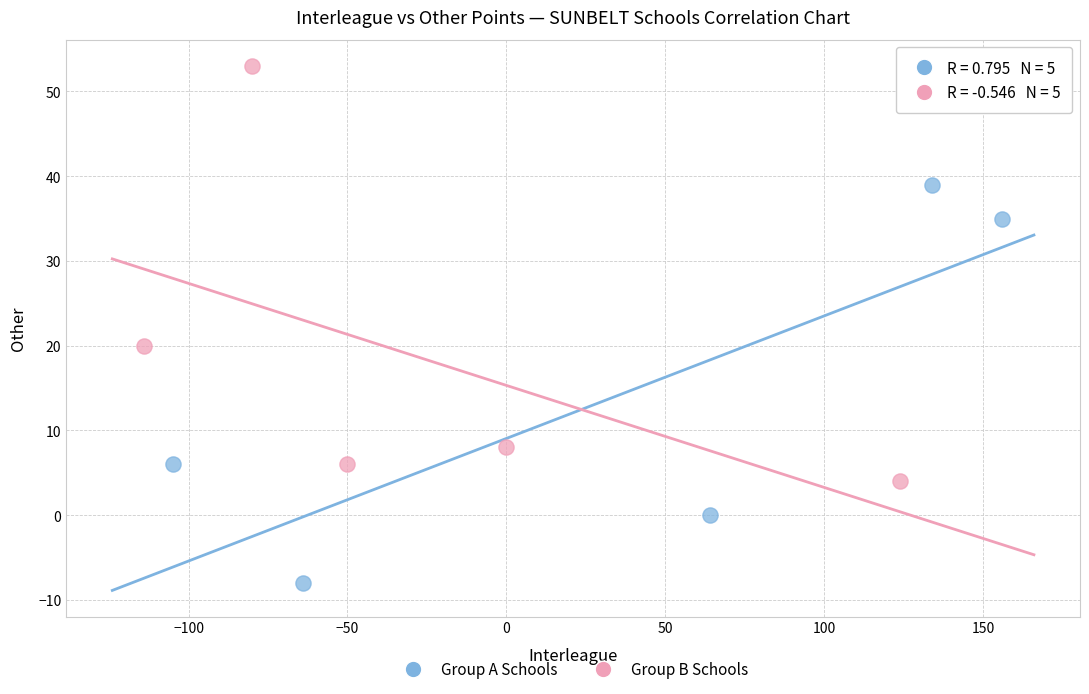

What are all the series names shown in the legend?

Group A Schools, Group B Schools